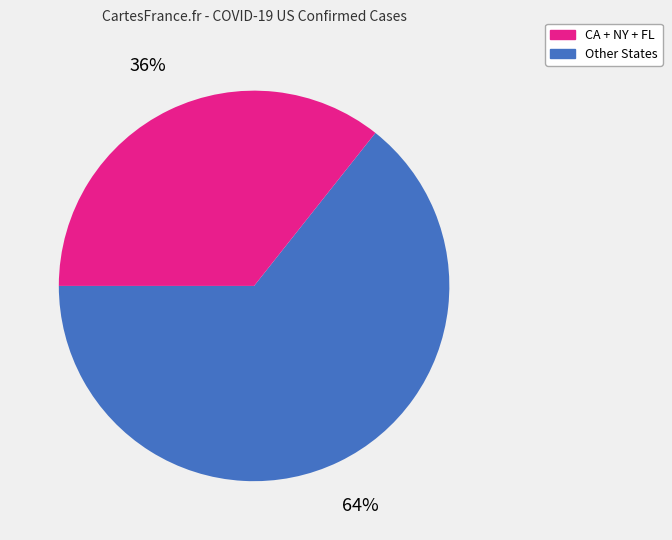

Is there any slice that represents more than half of the pie?

Yes